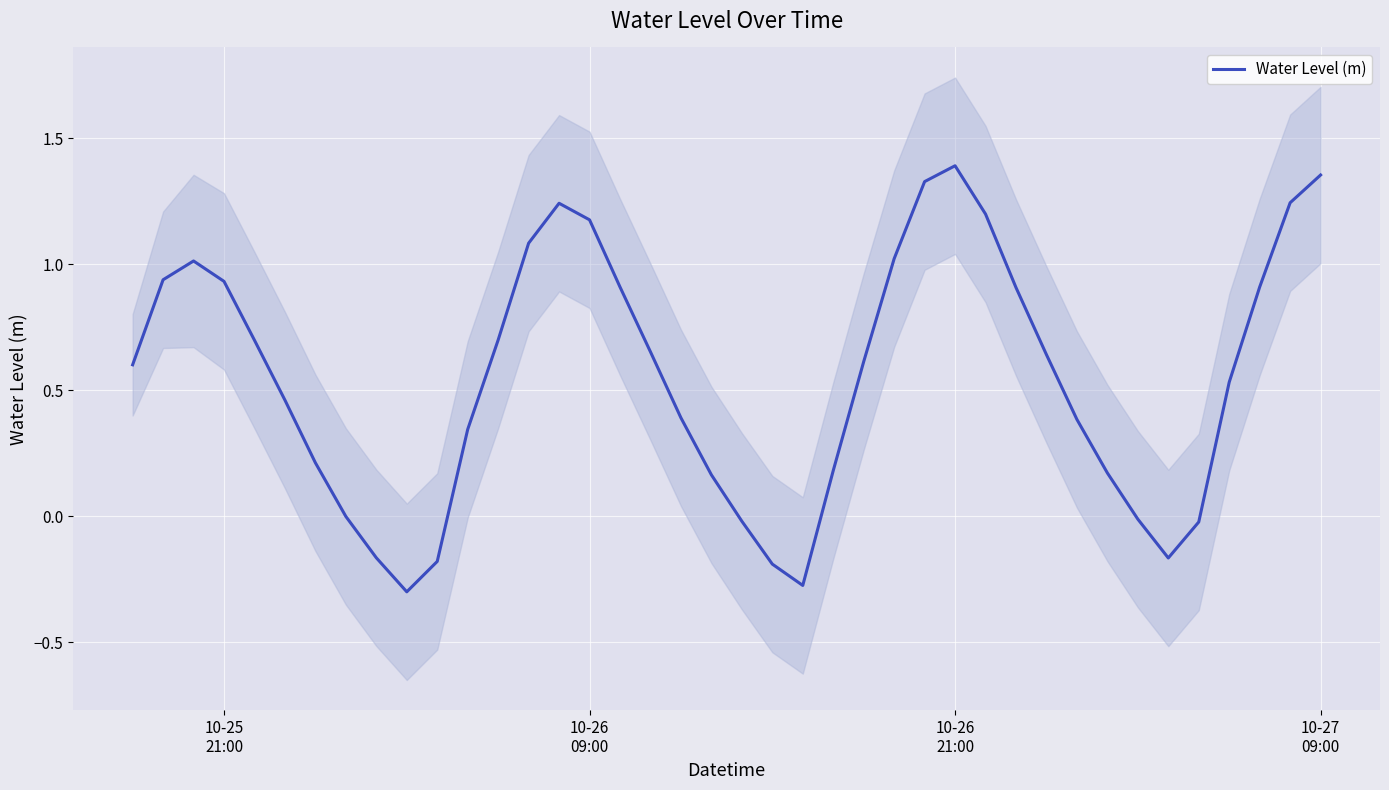

How many data points are less than 0?

10